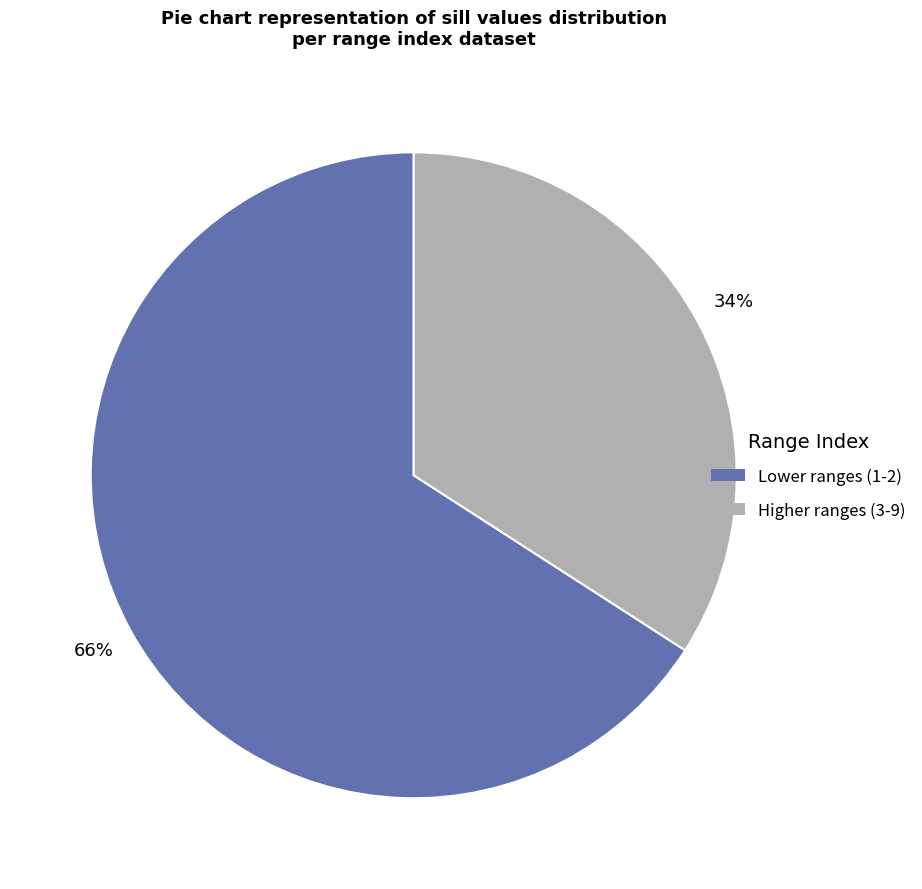

Does any single category account for the majority?

Yes